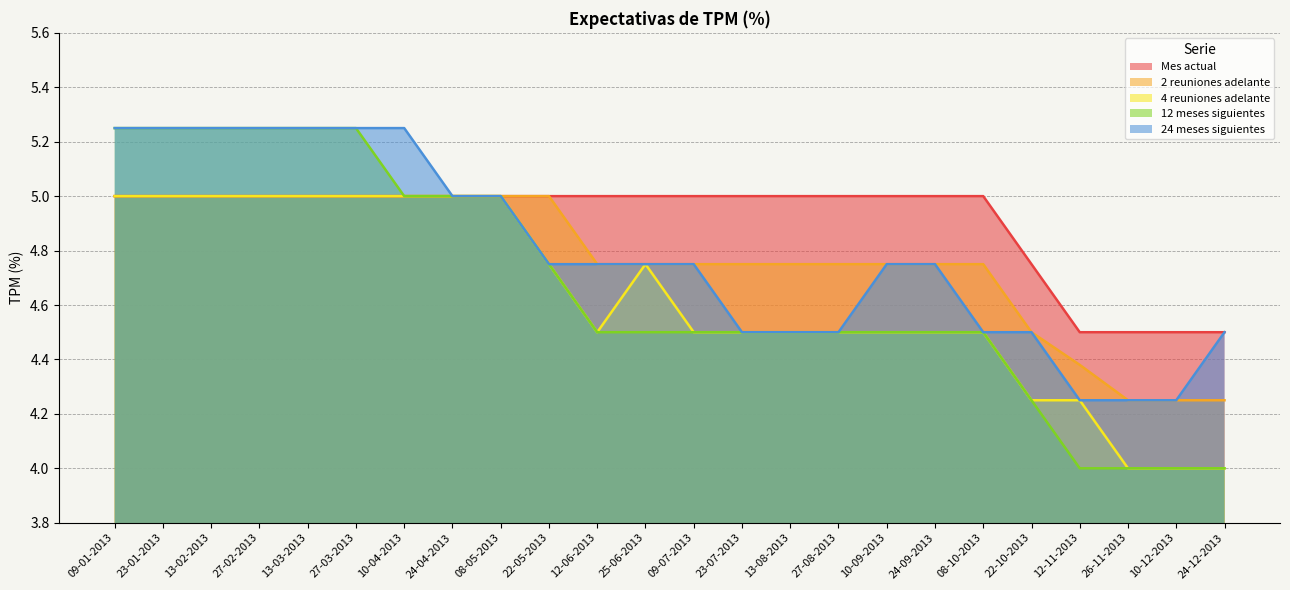

Which series has the widest spread of values?

12 meses siguientes